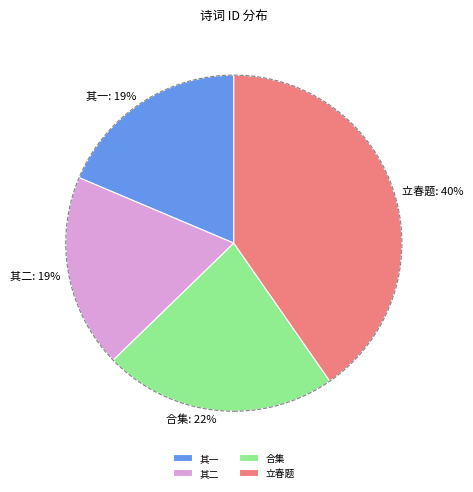

Is the sum of 其二 and 立春题 greater than half?

Yes